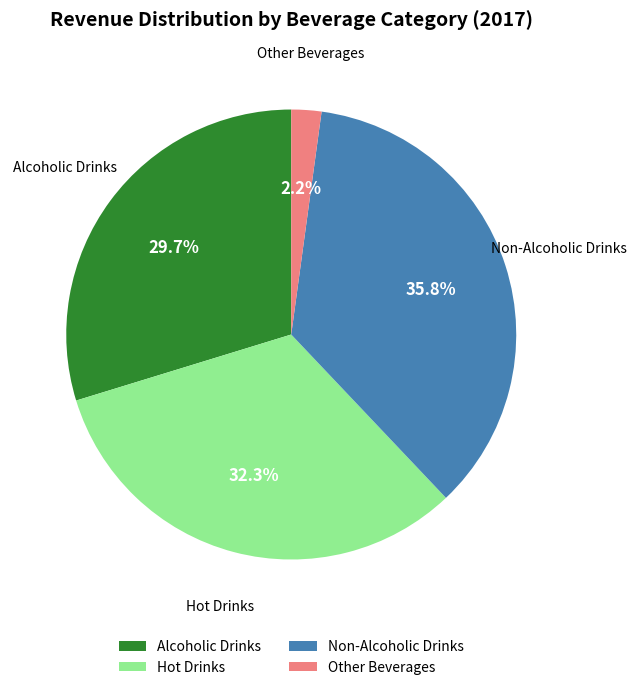

What is the ratio of the value at Alcoholic Drinks to the value at Non-Alcoholic Drinks?

0.8